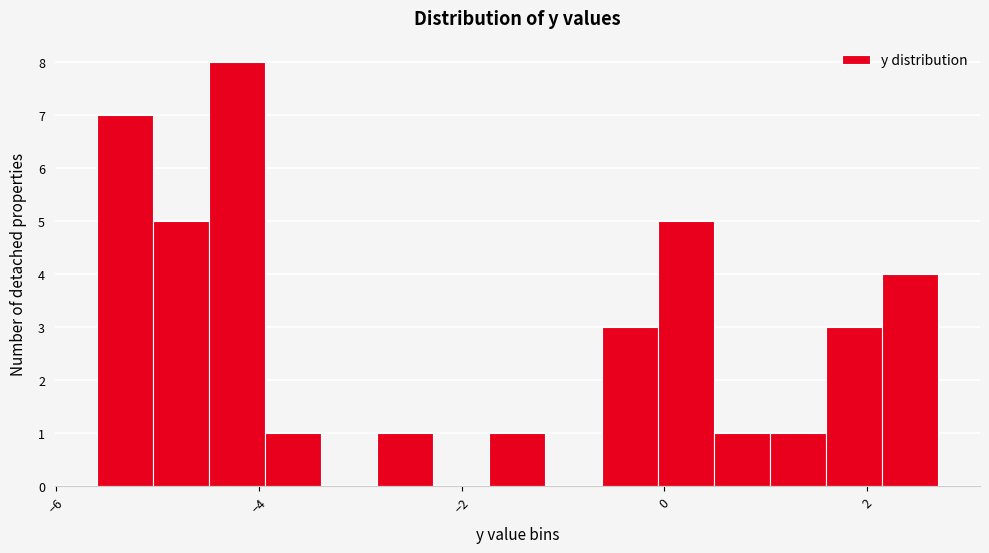

Around what value on the x-axis is the tallest bar? Give the approximate position of its centre, as read against the axis.

-4.2